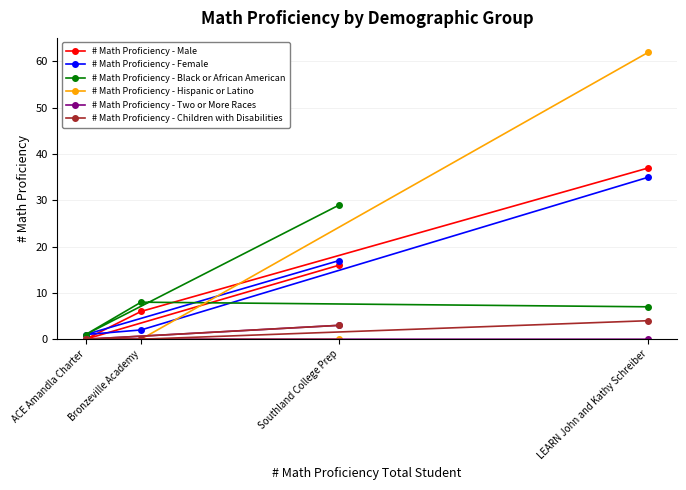

Where is # Math Proficiency - Black or African American nearest to the value 15?

Bronzeville Academy